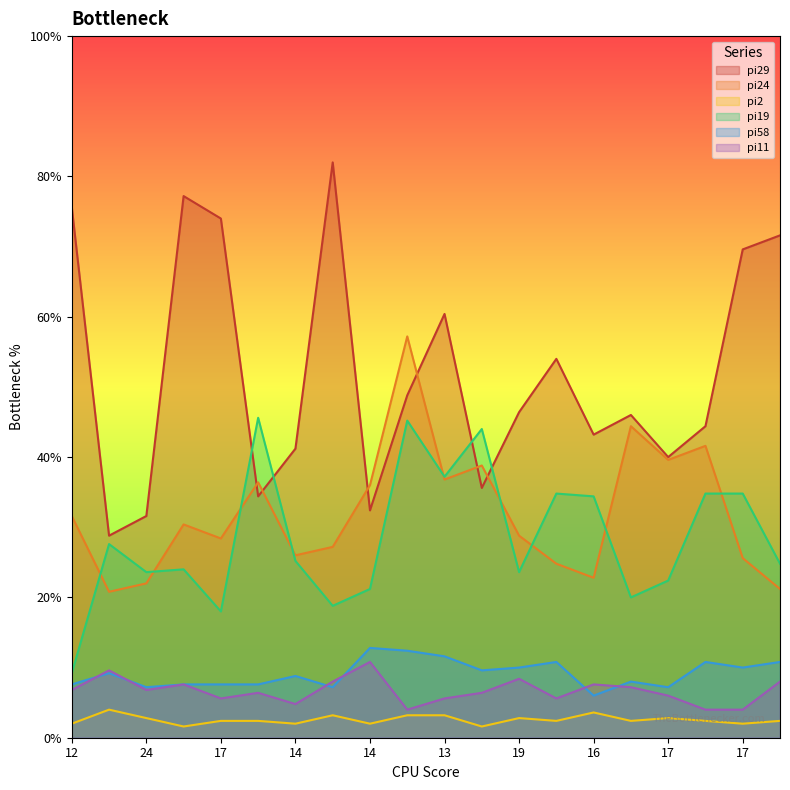

At 11, list the series in order from smallest to largest.

pi2, pi11, pi58, pi29, pi24, pi19